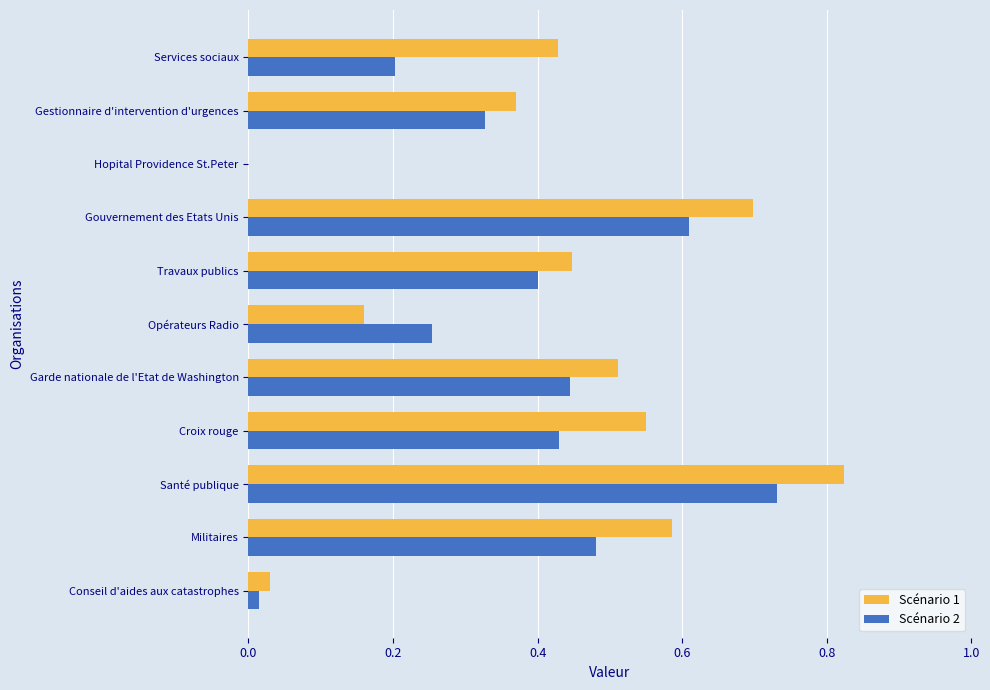

What is the total value across all series at Croix rouge?

1.0